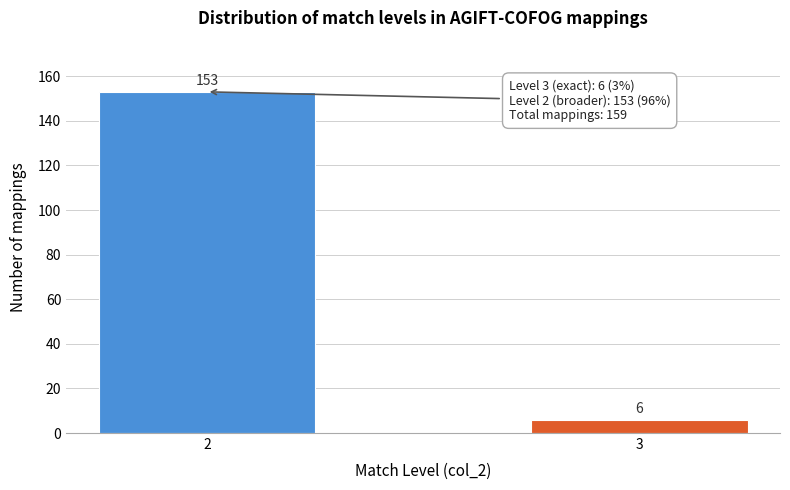

Reading right to left, what are all the values shown in this chart?

3=6	2=153